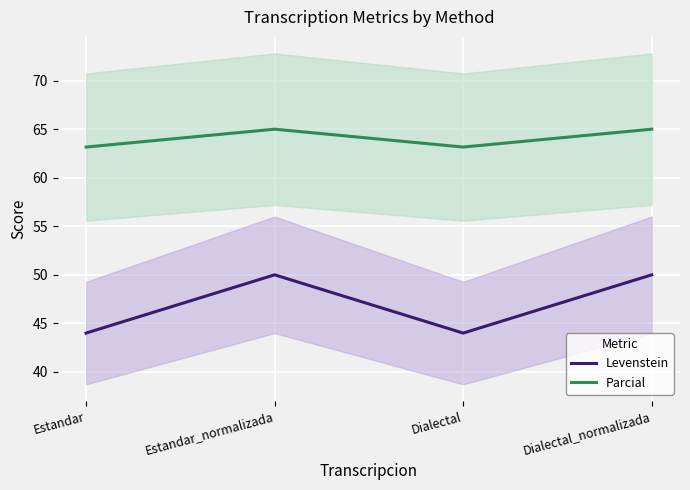

Where is the first local minimum for Parcial?

Dialectal